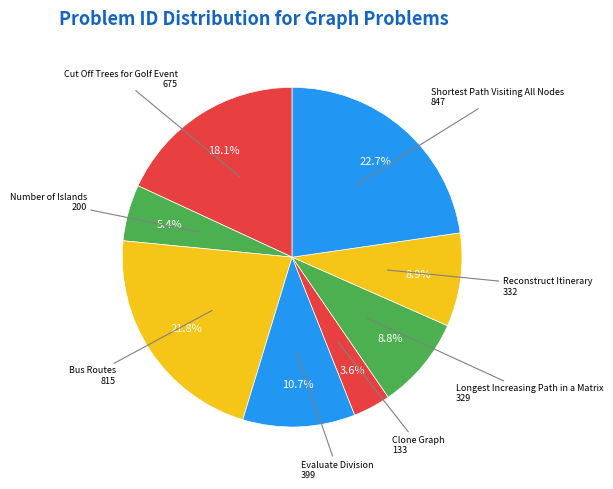

How many segments does this pie chart have?

8